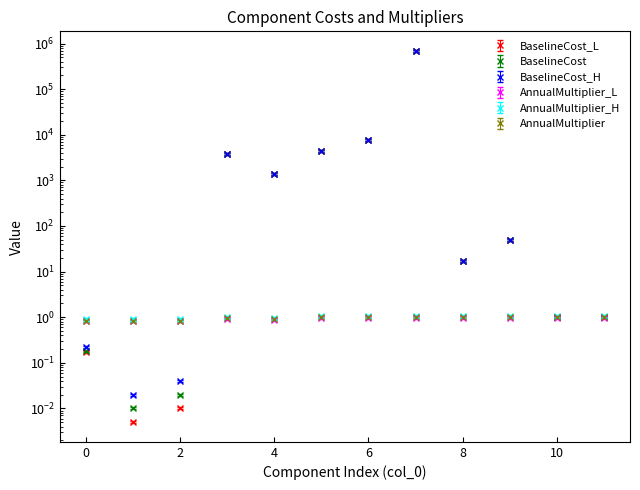

What is the difference between the maximum and minimum values in the AnnualMultiplier series?

0.2